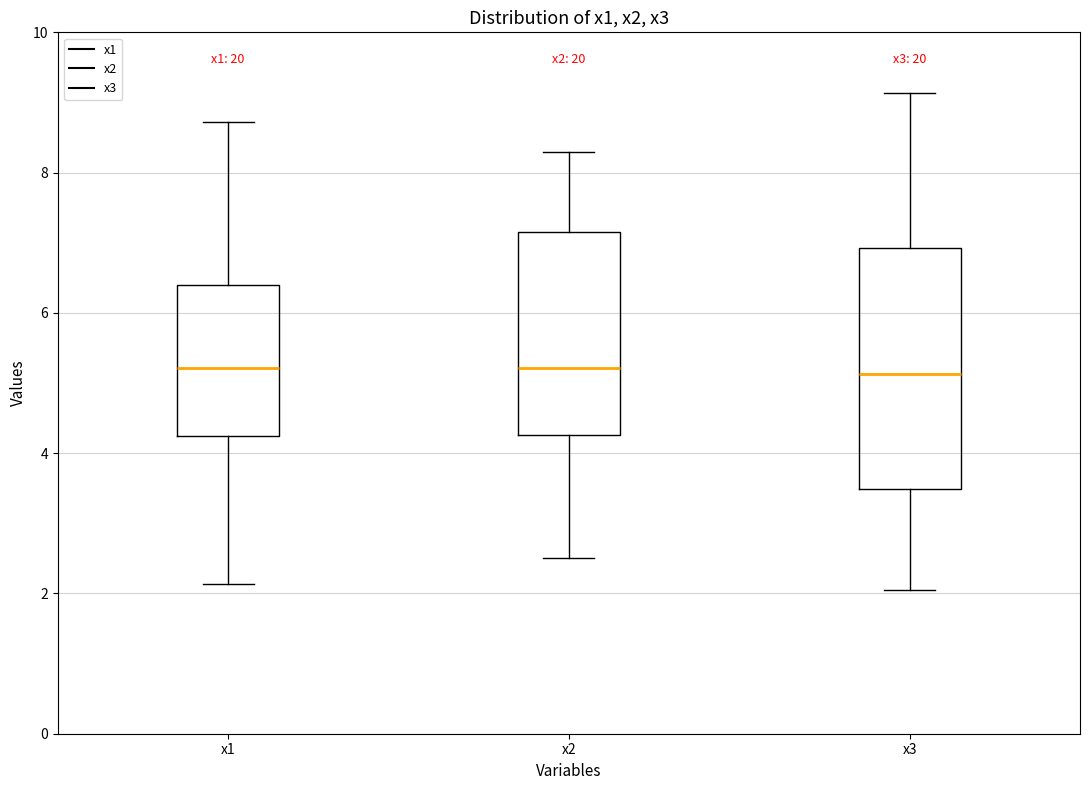

Where does the lower whisker of the box for x3 end on the y-axis? The values are not printed on the chart, so give them approximately, as read against the axis.

2.0